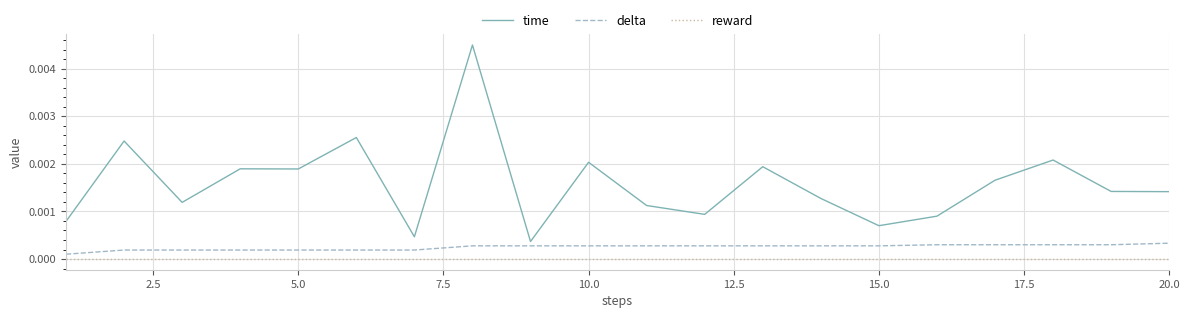

Rank the series by their average value, from highest to lowest.

time, delta, reward